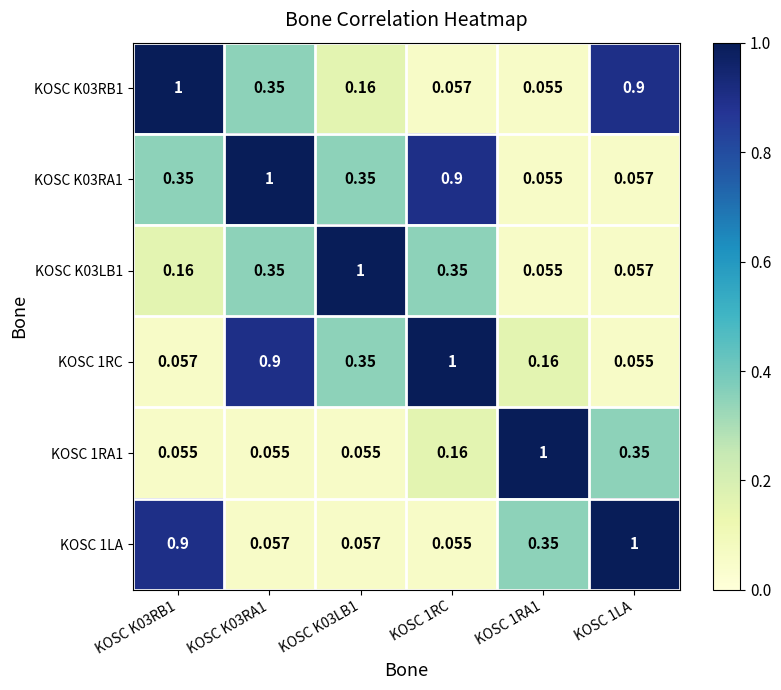

Is the value of KOSC 1RA1 at KOSC 1RC greater than the value of KOSC 1LA at KOSC K03RB1?

No